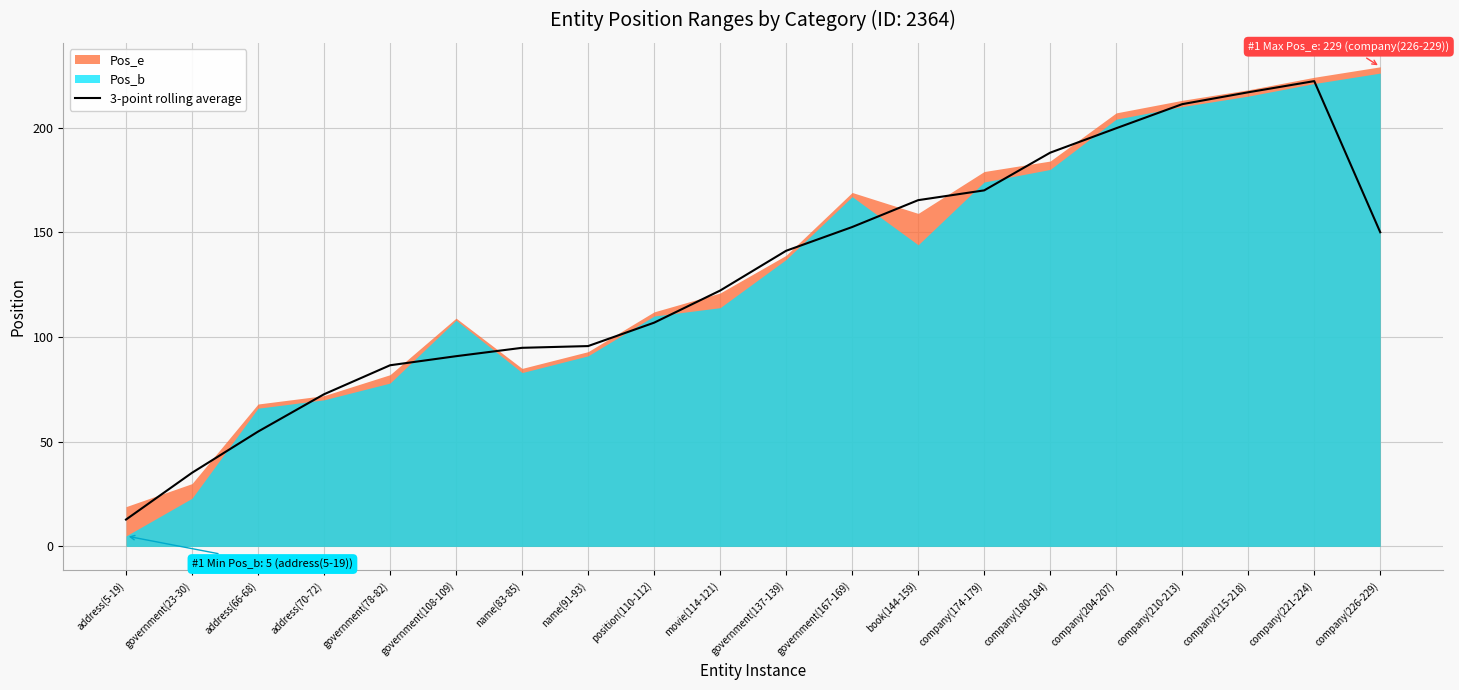

What is the sum of all values?

2589.2